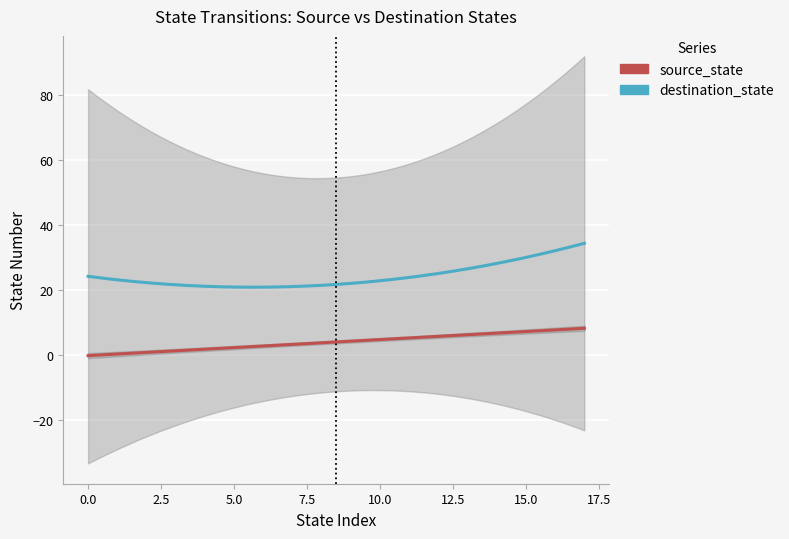

Rank the series at 5 from lowest to highest value.

source_state, destination_state